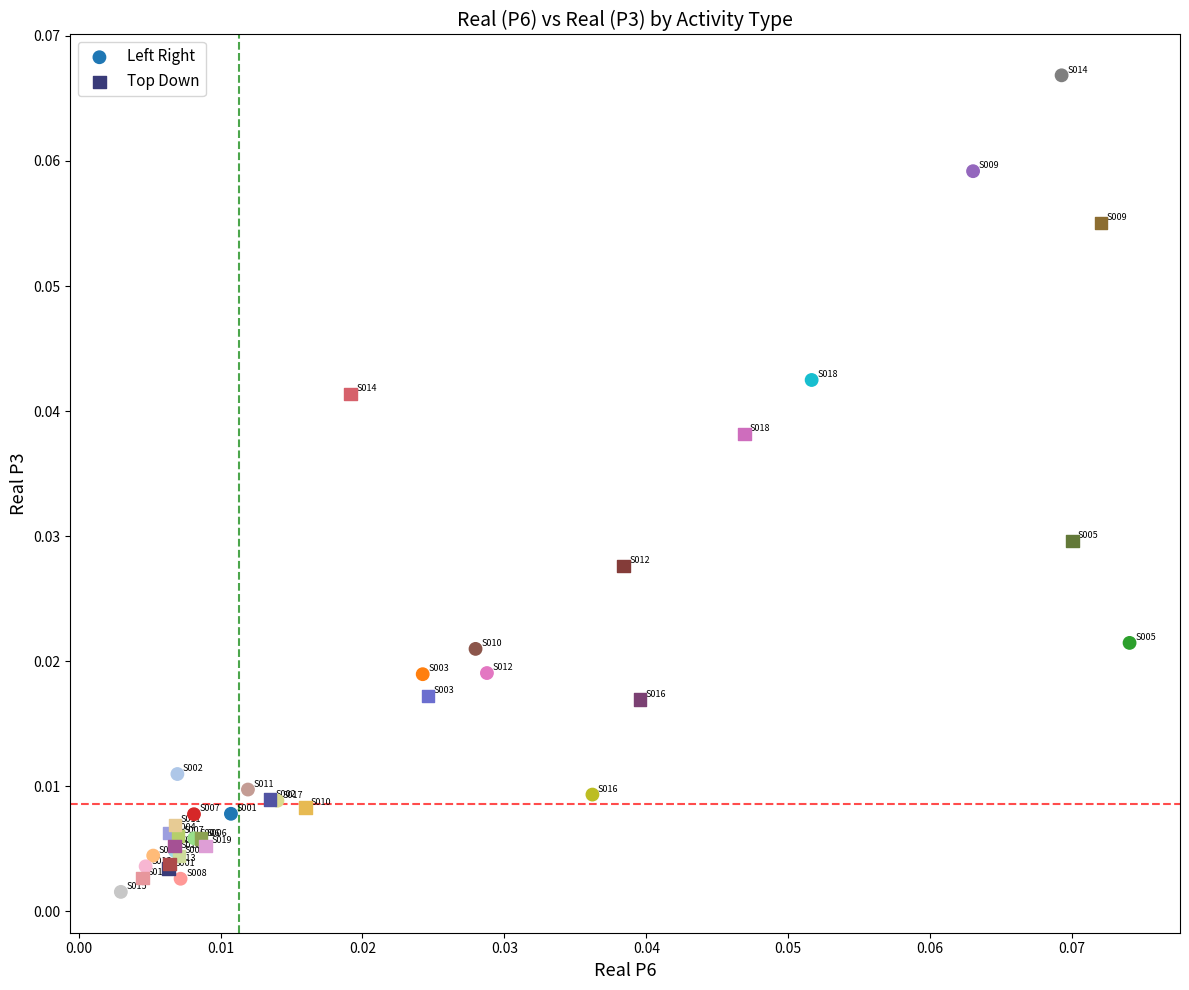

Which series has the largest Y range (max minus min)?

Left Right